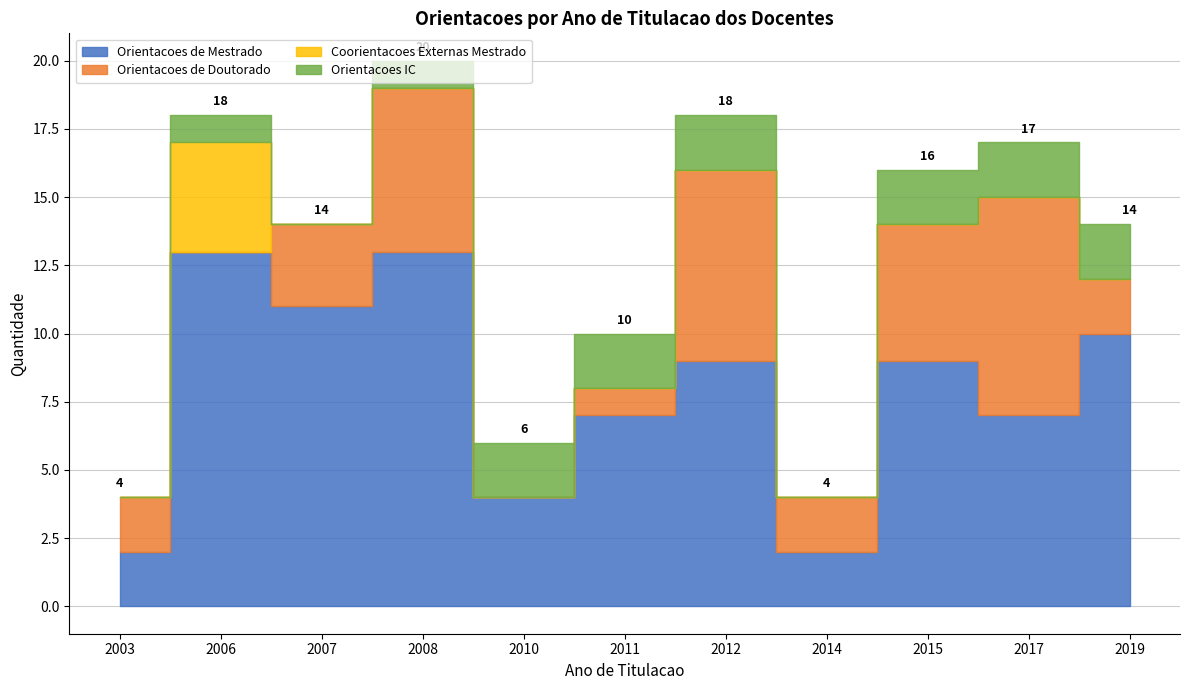

Which has a higher value, 2007 or 2003?

2007